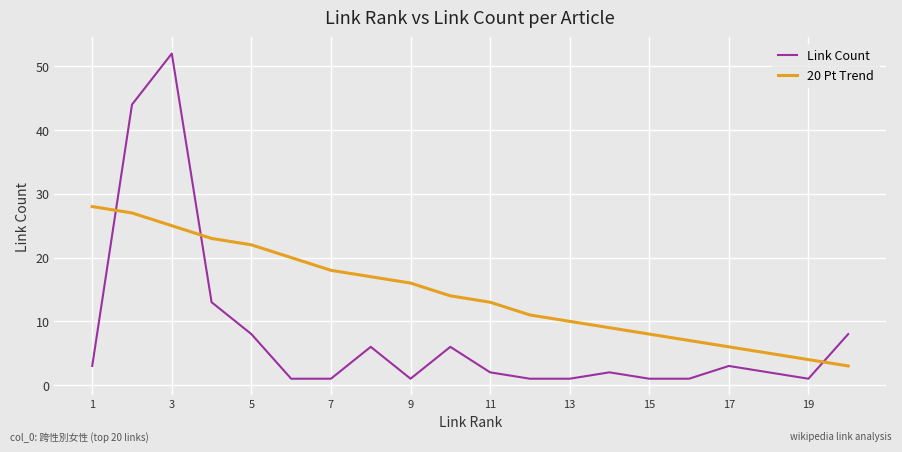

What is the difference between the maximum and minimum values in the Link Count series?

51